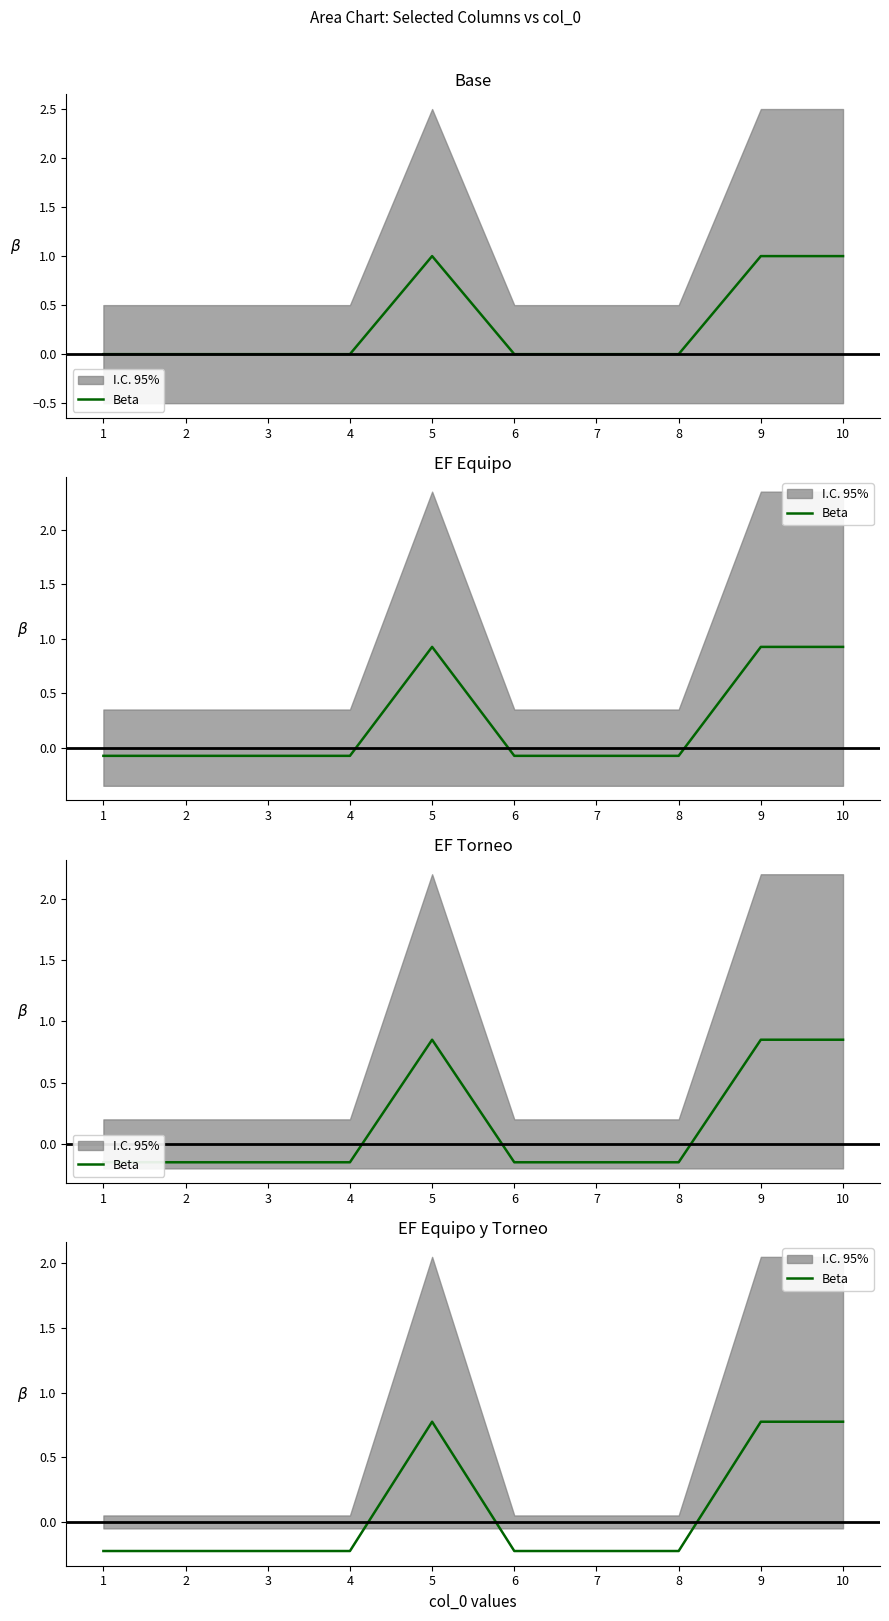

Does the chart display data point markers on the line(s)?

No